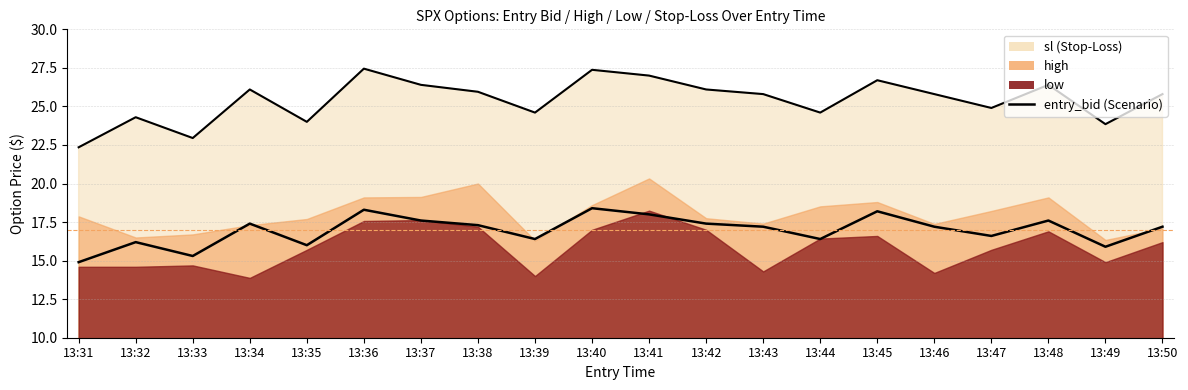

What is the change in value from 13:32 to 13:45?

+2.0